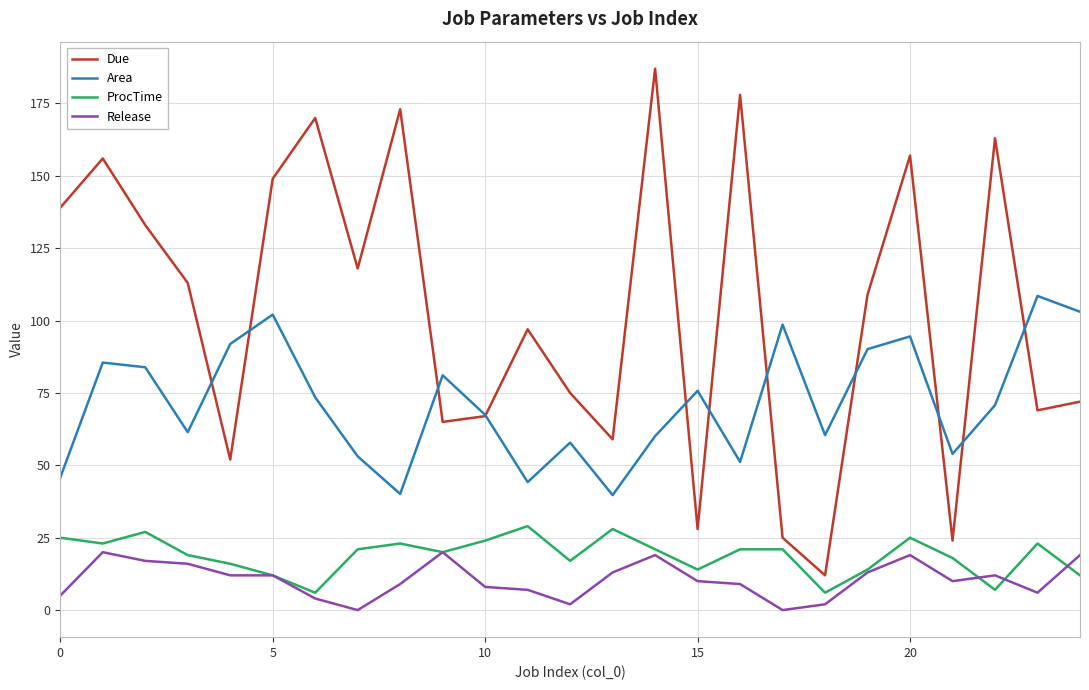

True or false: ProcTime and Area cross at least once.

False